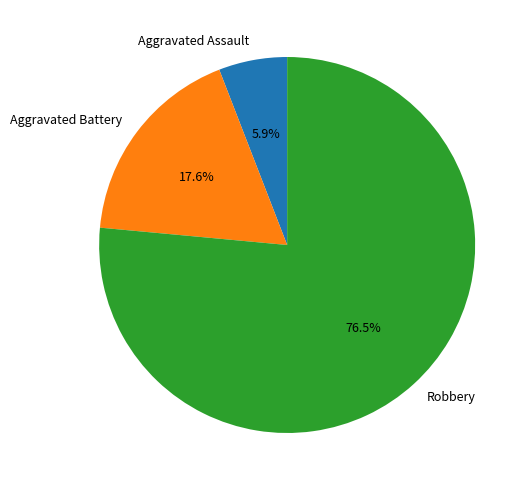

Rank the categories by value from lowest to highest.

Aggravated Assault, Aggravated Battery, Robbery